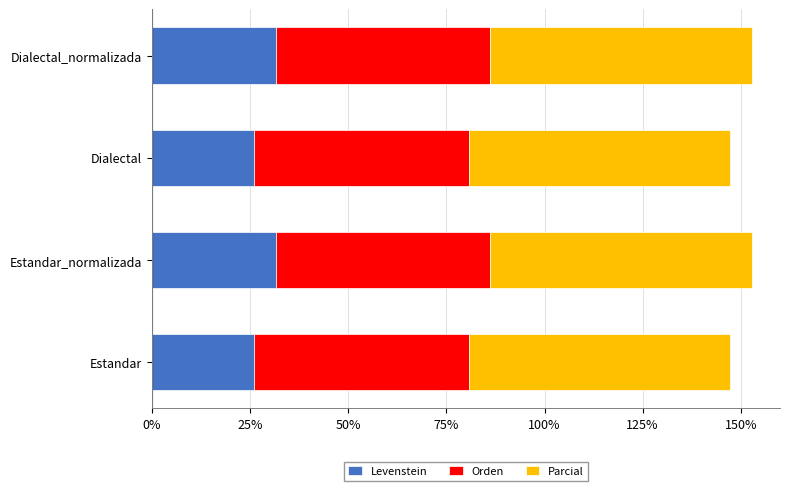

What is the highest value of the Levenstein series?

31.6